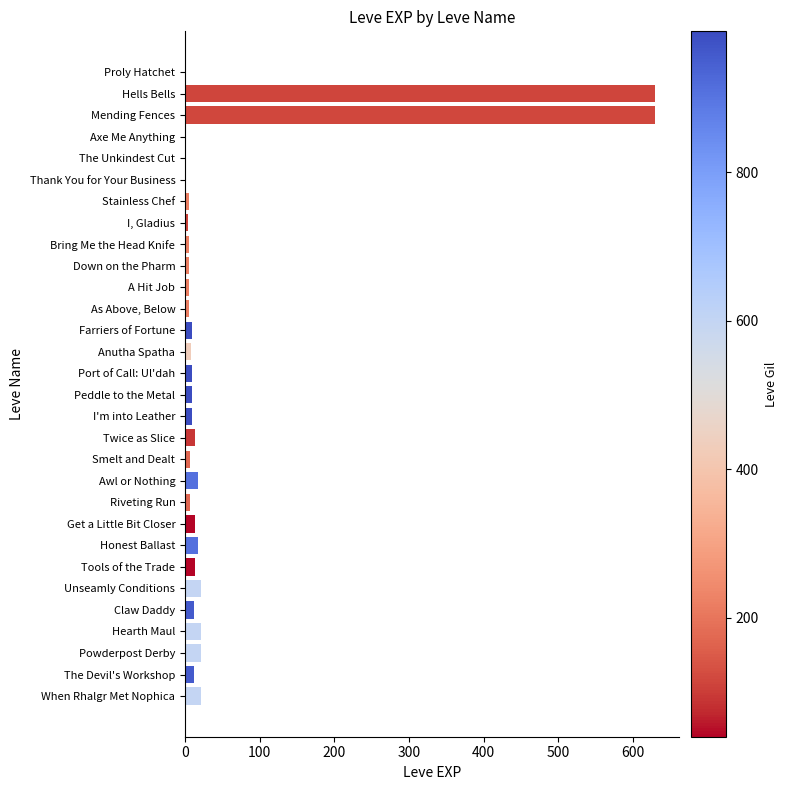

True or false: the data shows 21 at When Rhalgr Met Nophica.

True